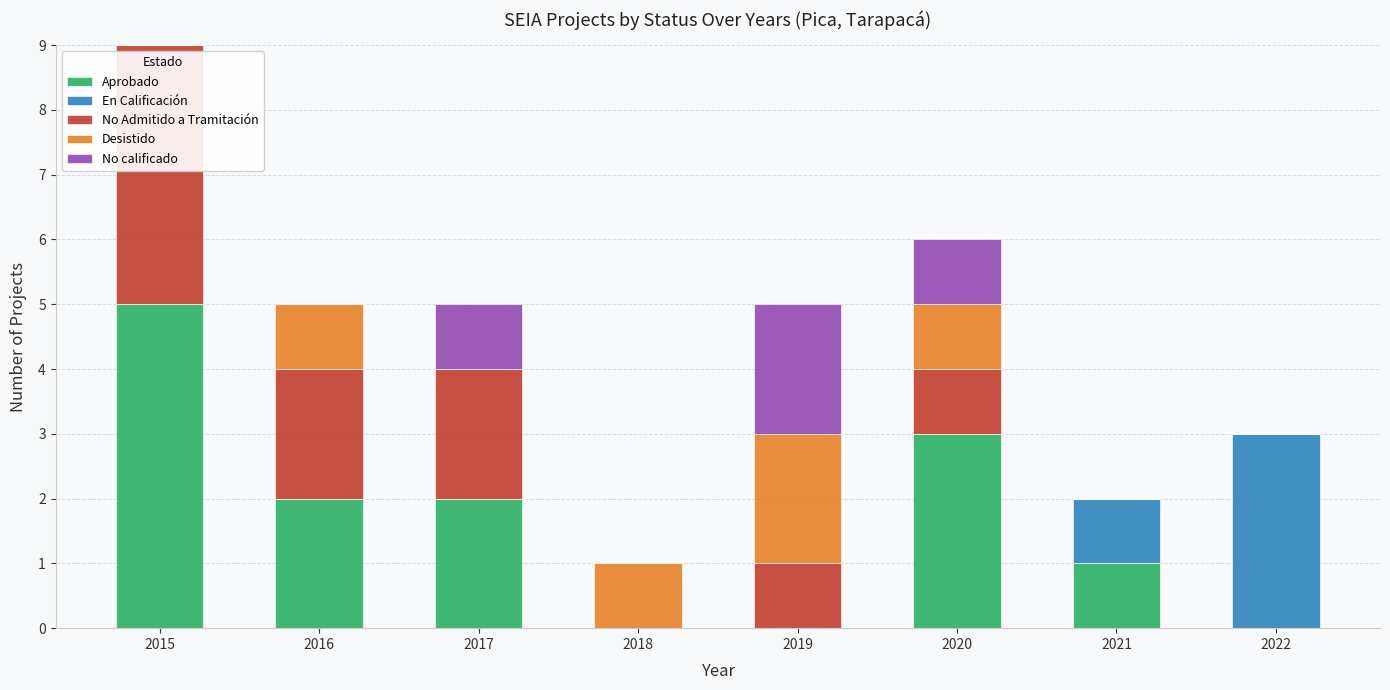

The value of Aprobado at 2020 is 3. True or false?

True